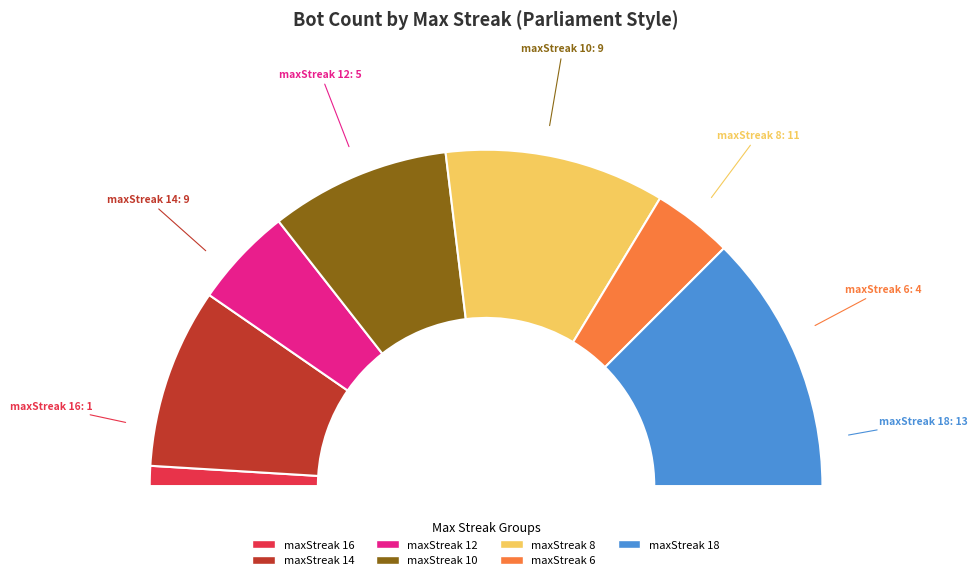

Rank the categories by value from lowest to highest.

16, 6, 12, 14, 10, 8, 18